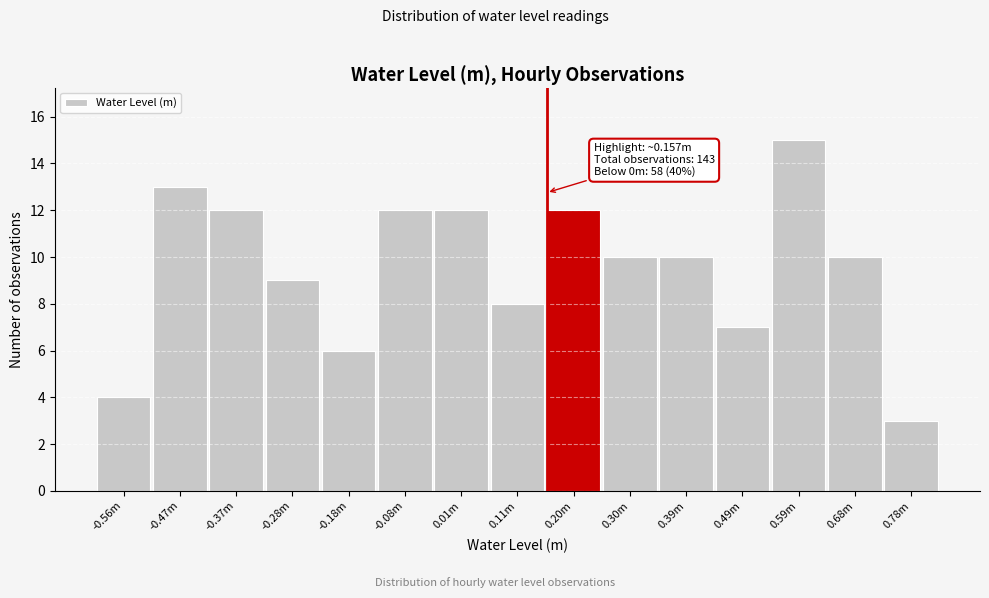

Reading left to right, extract all data points from this chart.

-0.56m=4	-0.47m=13	-0.37m=12	-0.28m=9	-0.18m=6	-0.08m=12	0.01m=12	0.11m=8	0.20m=12	0.30m=10	0.39m=10	0.49m=7	0.59m=15	0.68m=10	0.78m=3